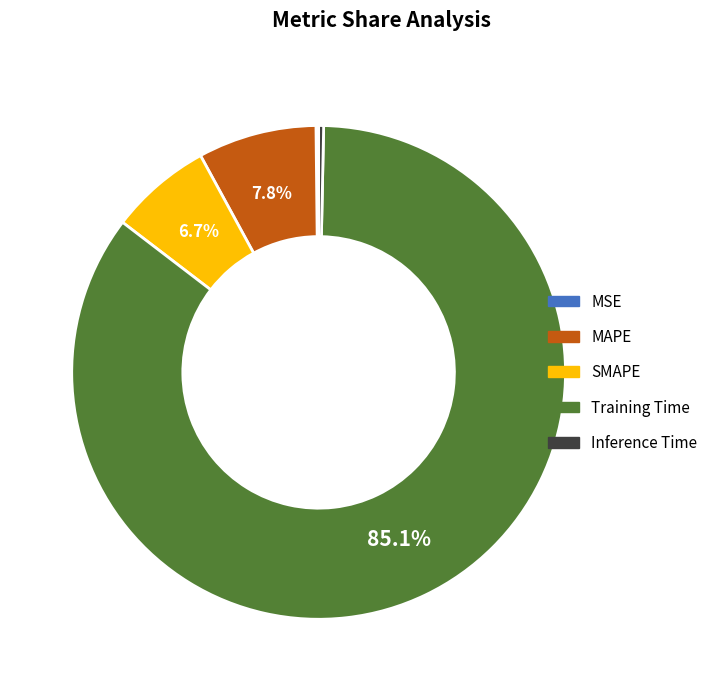

What percentage is NOT represented by SMAPE?

93.3%